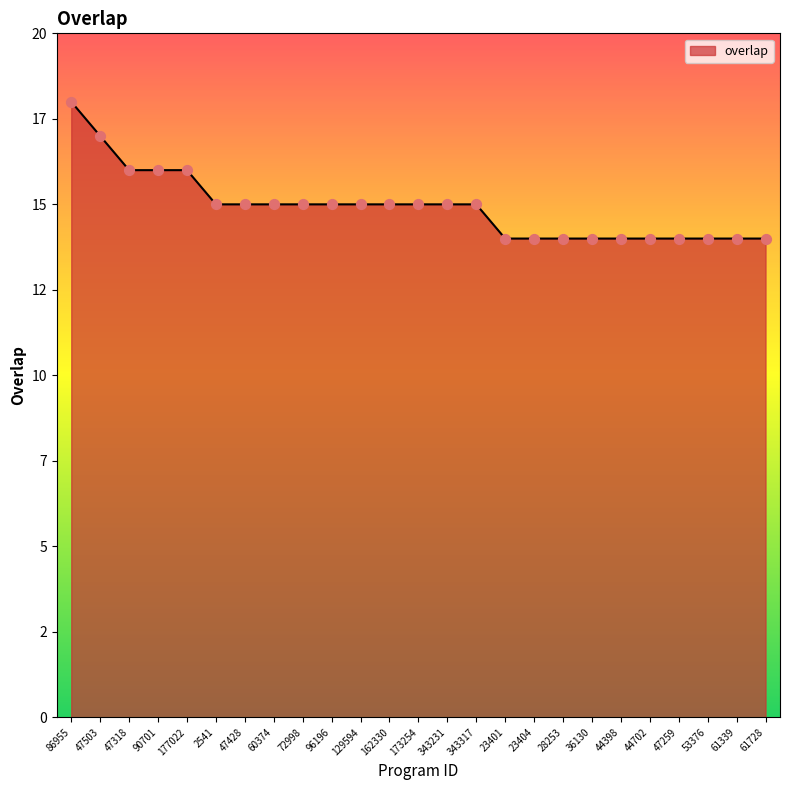

What is the change in value from 173254 to 61728?

-1